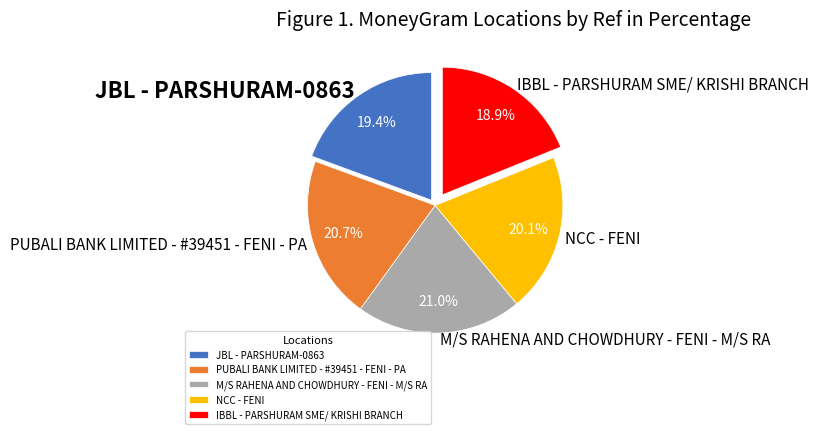

To the nearest percent, what is the average slice percentage?

20%